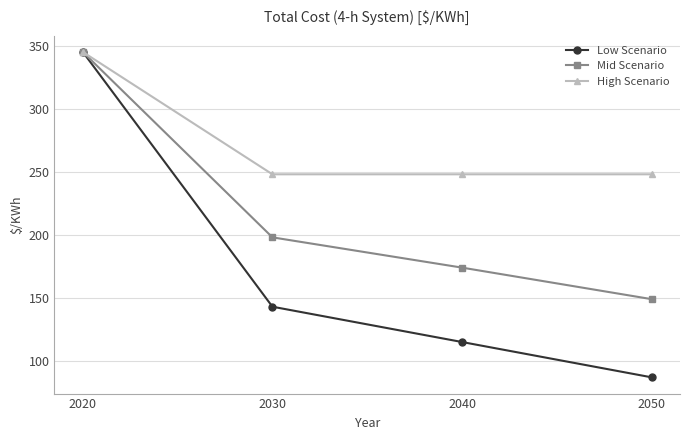

What is the total value across all series at 2020?

1035